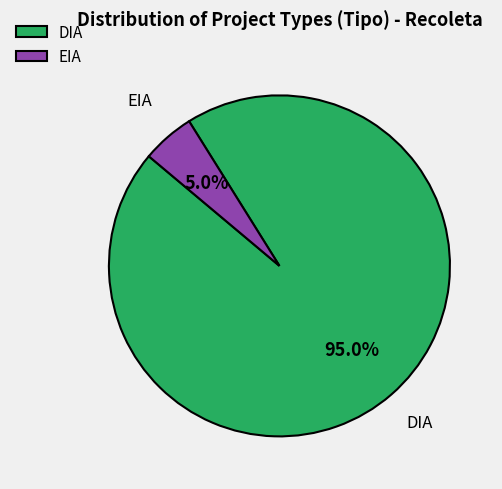

Which category has the smallest portion of the pie?

EIA